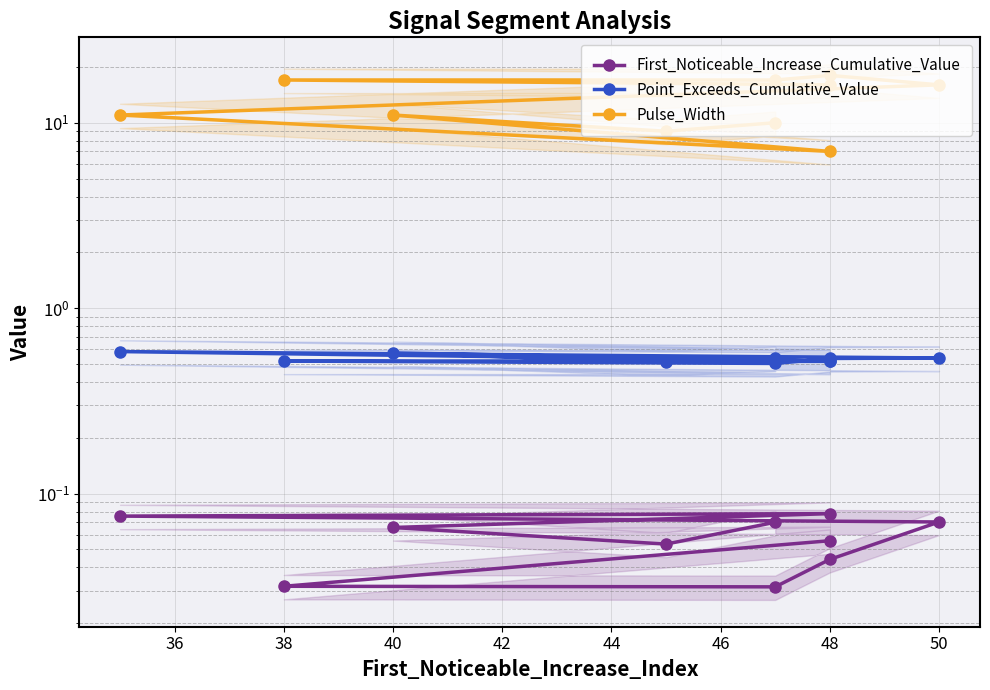

True or false: First_Noticeable_Increase_Cumulative_Value and Pulse_Width cross at least once.

False